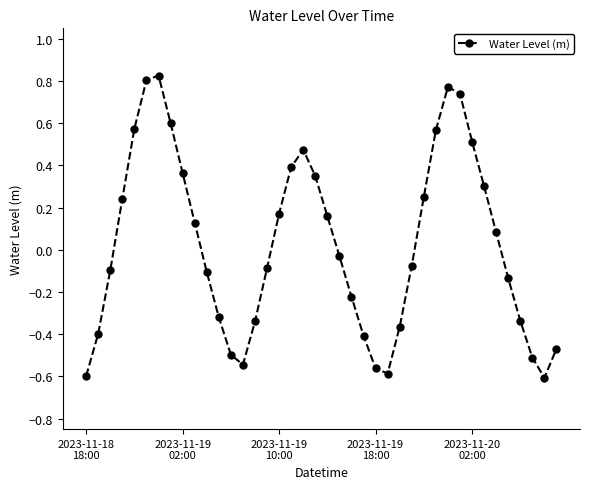

True or false: there are more than 1 points higher than both neighbors.

True